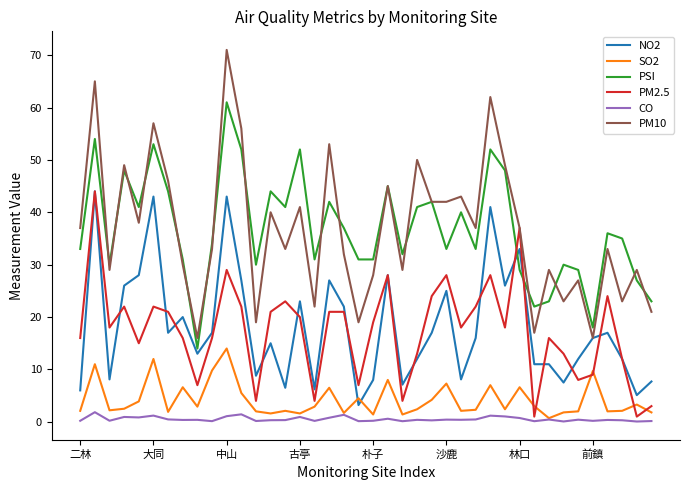

What is the highest value of the PM2.5 series?

44.0